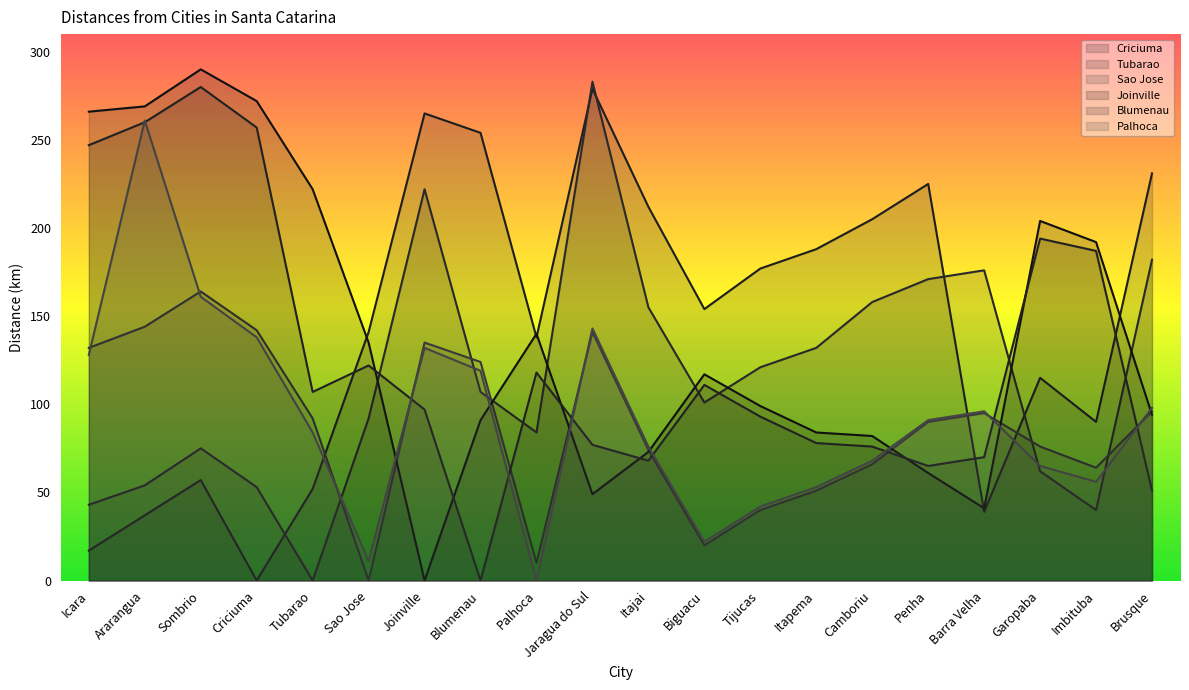

What position from the right is Brusque?

1